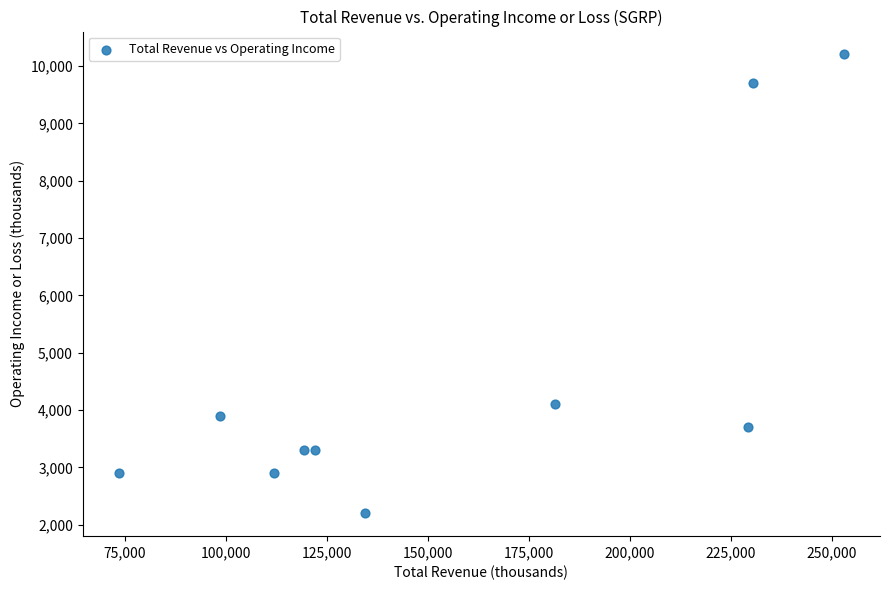

What Y value in the scatter plot is closest to 6200?

4100